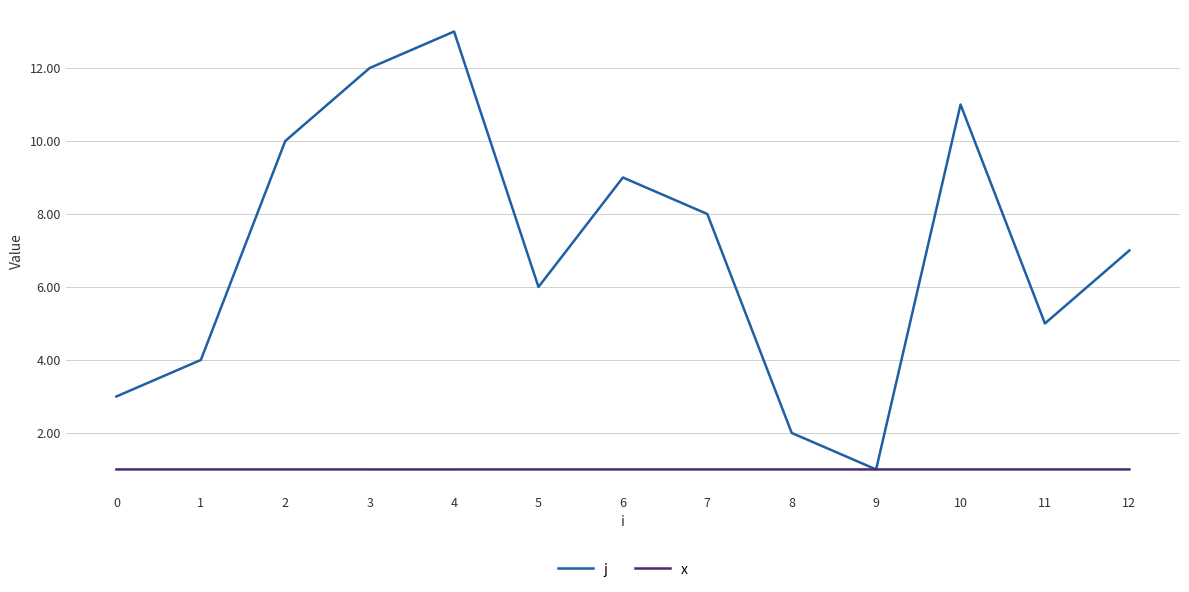

Reading right to left, extract all data points from this chart.

j: 12=7.0	11=5.0	10=11.0	9=1.0	8=2.0	7=8.0	6=9.0	5=6.0	4=13.0	3=12.0	2=10.0	1=4.0	0=3.0
x: 12=1.0	11=1.0	10=1.0	9=1.0	8=1.0	7=1.0	6=1.0	5=1.0	4=1.0	3=1.0	2=1.0	1=1.0	0=1.0